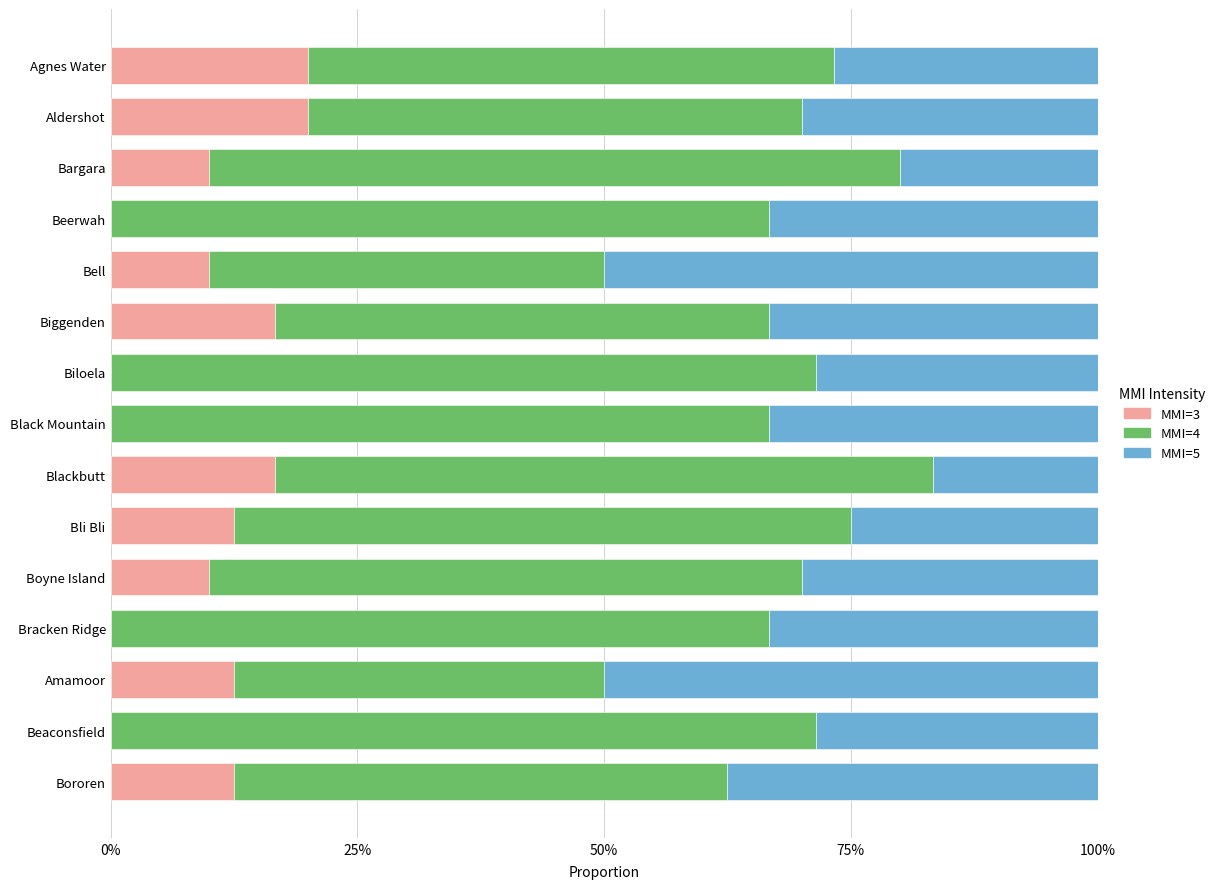

What is the sum of the MMI=3 values at Bororen and Beaconsfield?

12.5